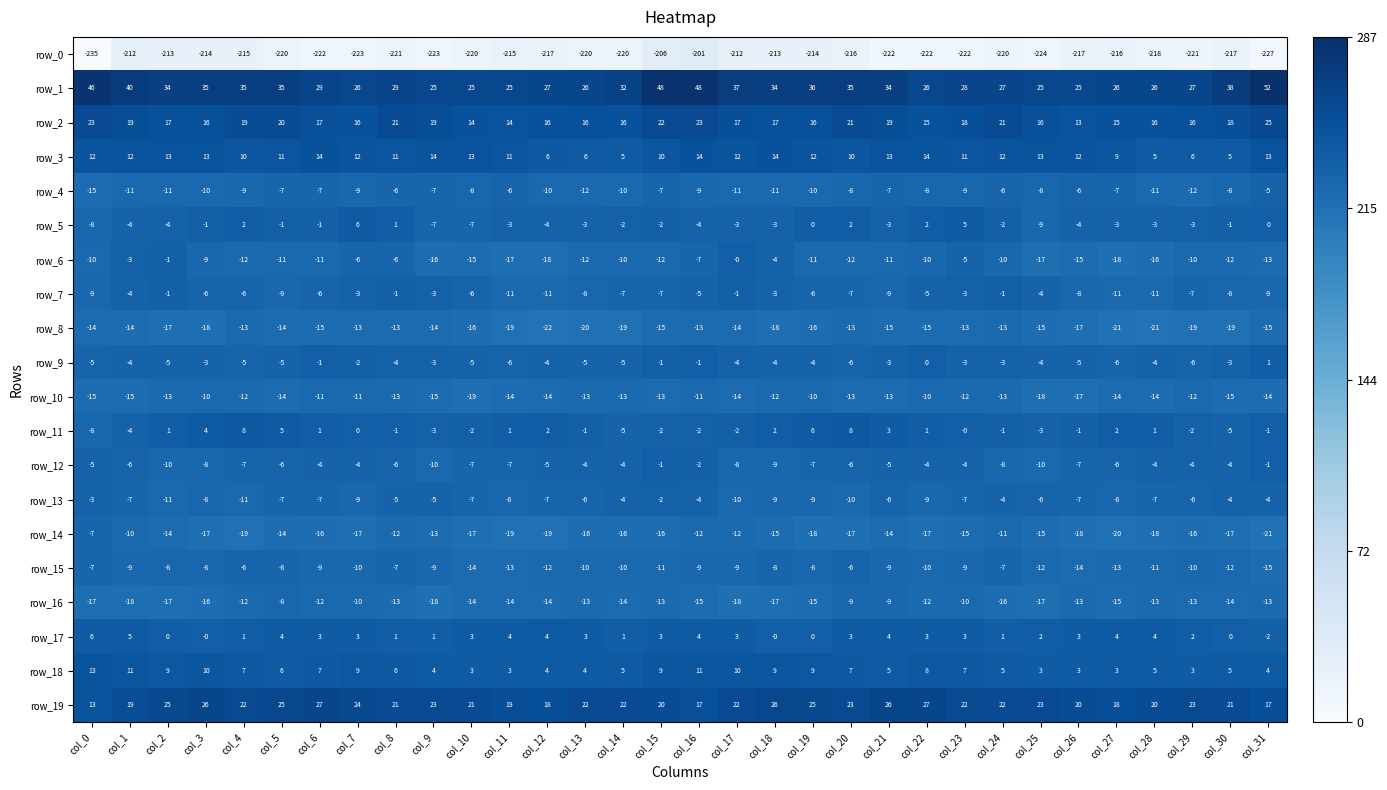

Which series has the widest spread of values?

row_0